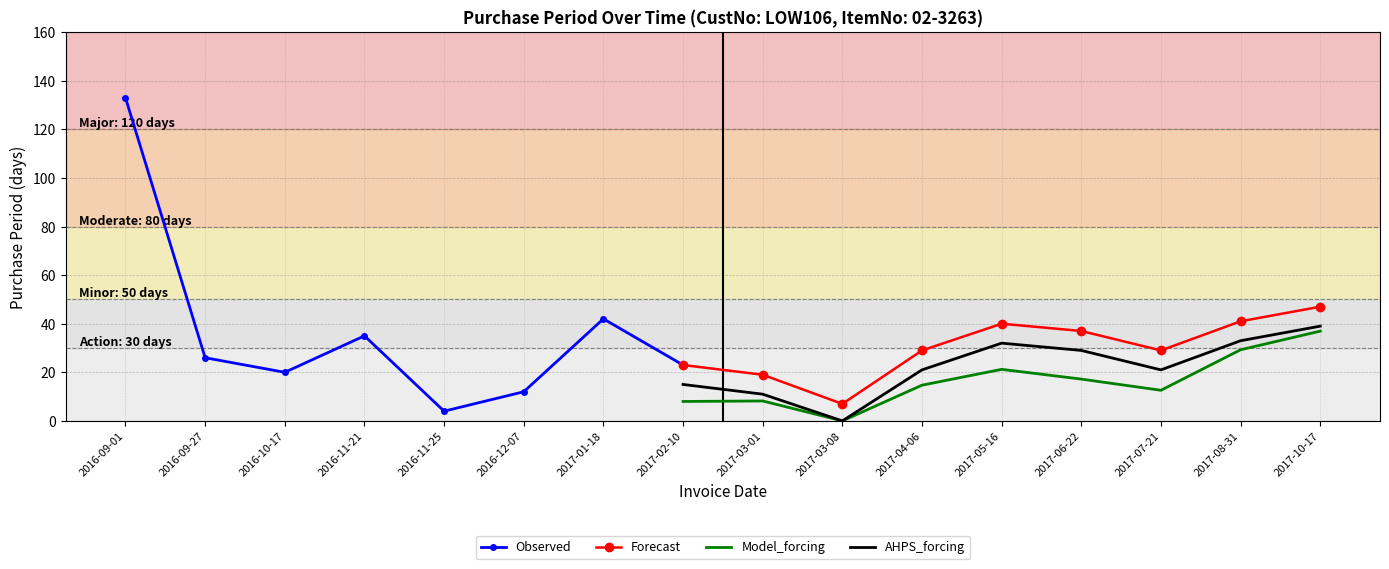

What is the label of the 9th point from the right?

2017-02-10